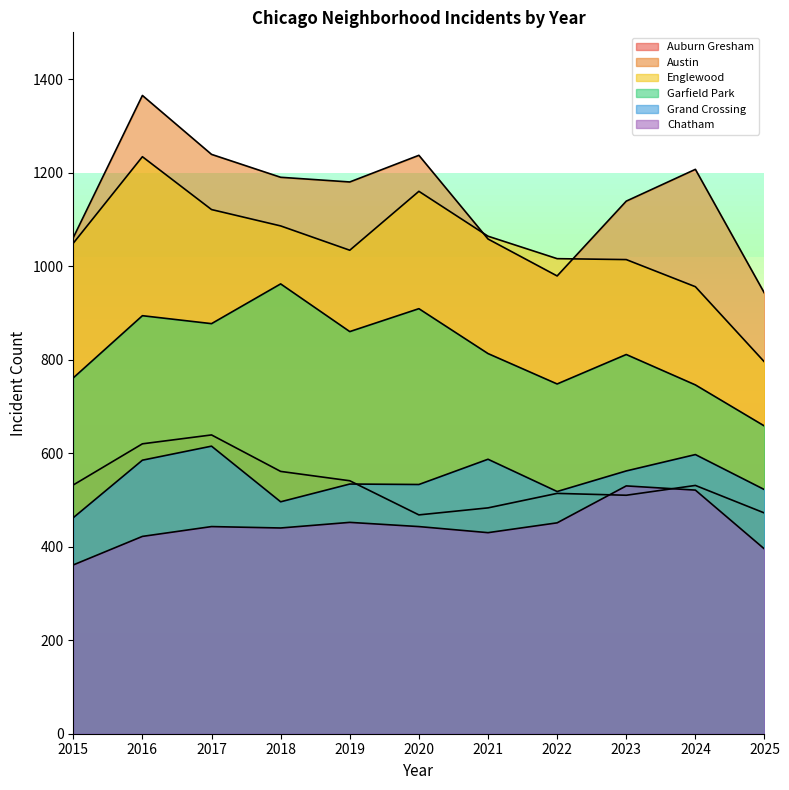

In Auburn Gresham, how many points are lower than both neighbors (excluding endpoints)?

2